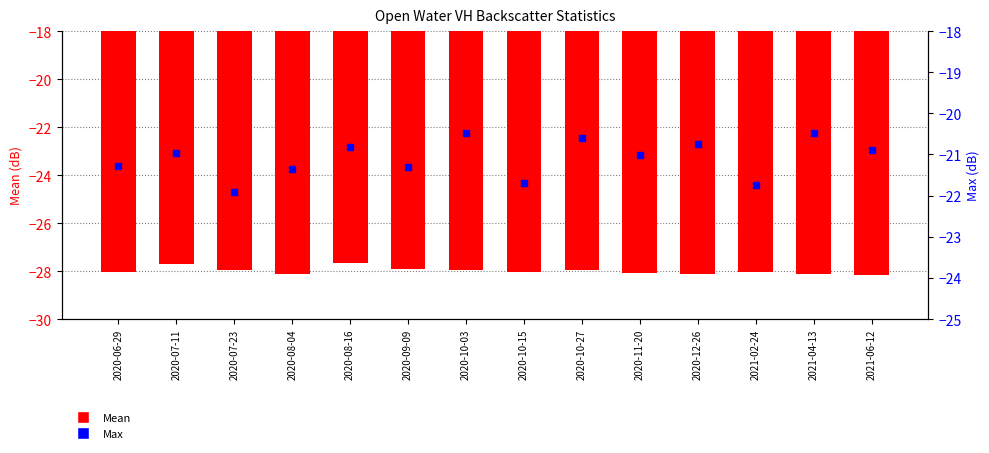

At how many categories does at least one series exceed -23?

14